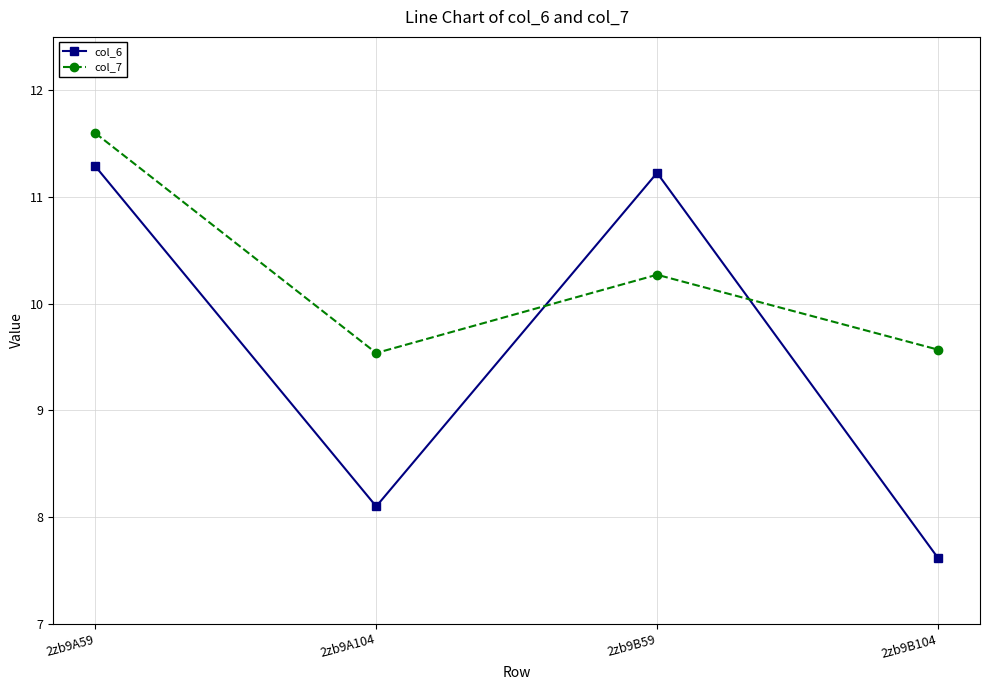

Where is the first local maximum for col_7?

2zb9B59